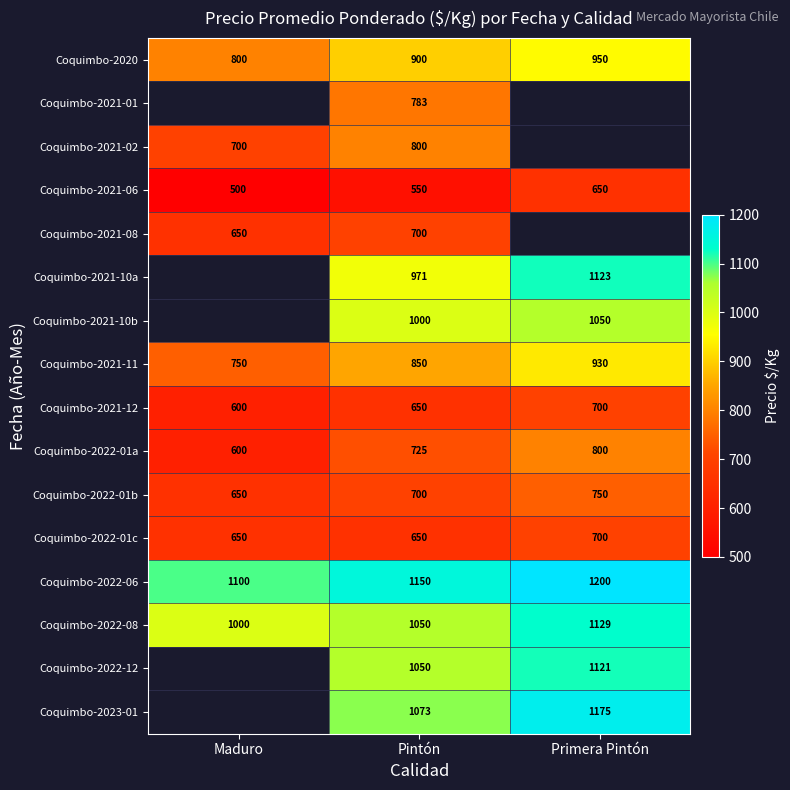

The Coquimbo-2022-08 series shows 1528.2 at Primera Pintón. True or false?

False